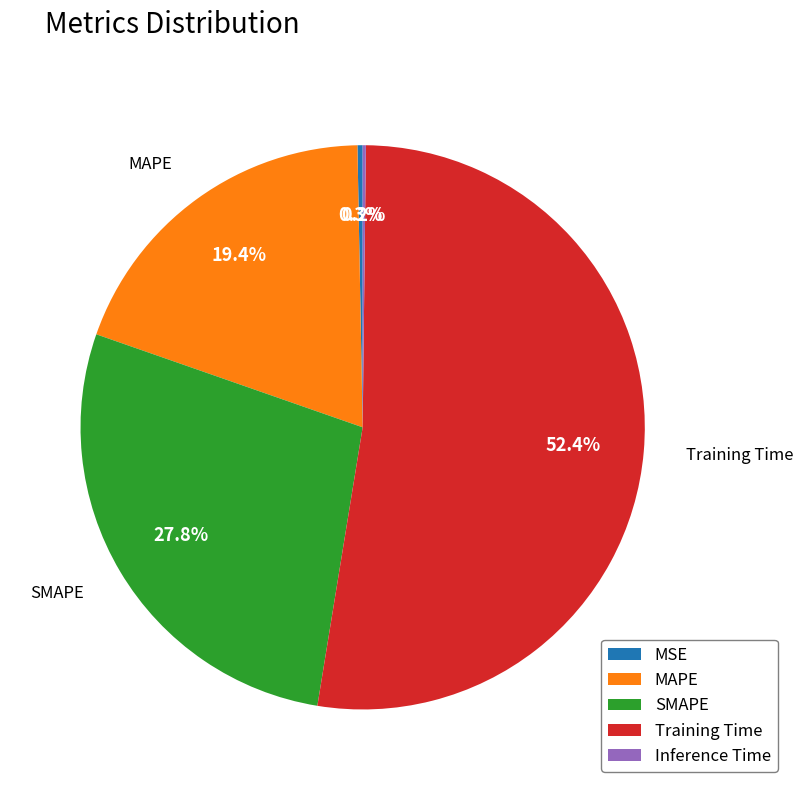

The MAPE slice represents 10% of the pie. True or false?

False